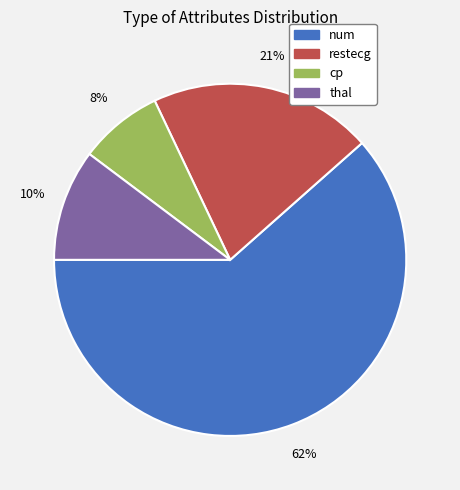

Does any single category account for the majority?

Yes